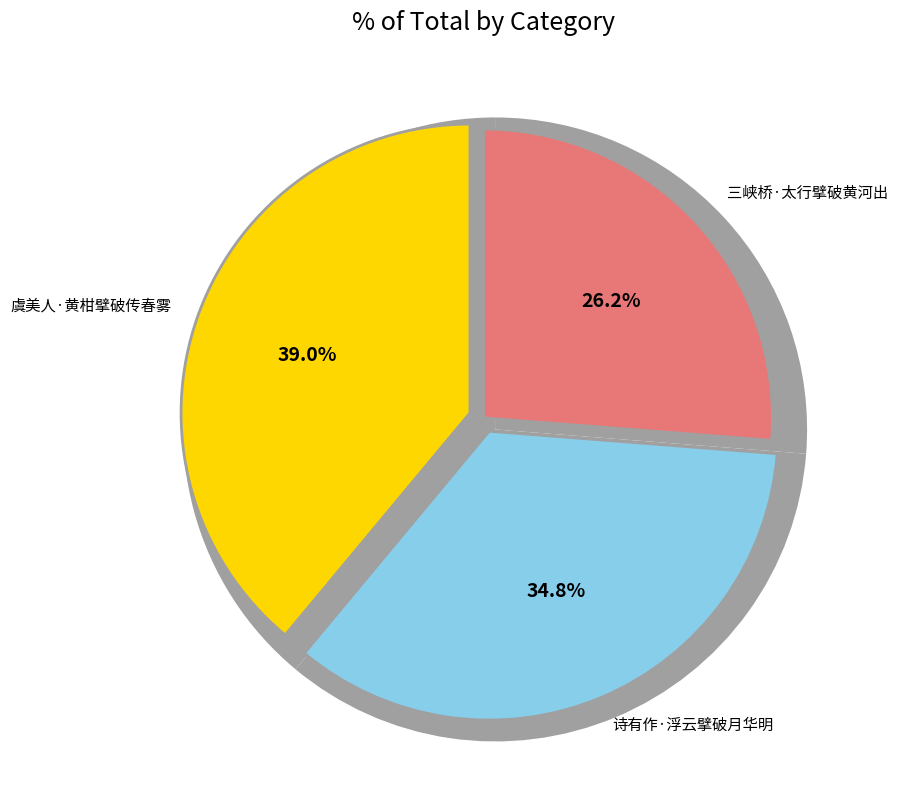

What percentage do 诗有作·浮云擘破月华明 and 三峡桥·太行擘破黄河出 together represent?

61.0%